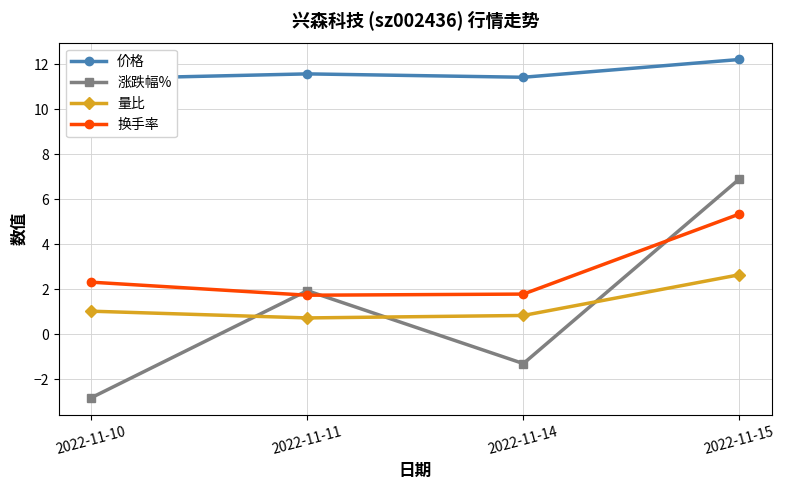

What is the value of the 换手率 point at the 1st from the left?

2.3